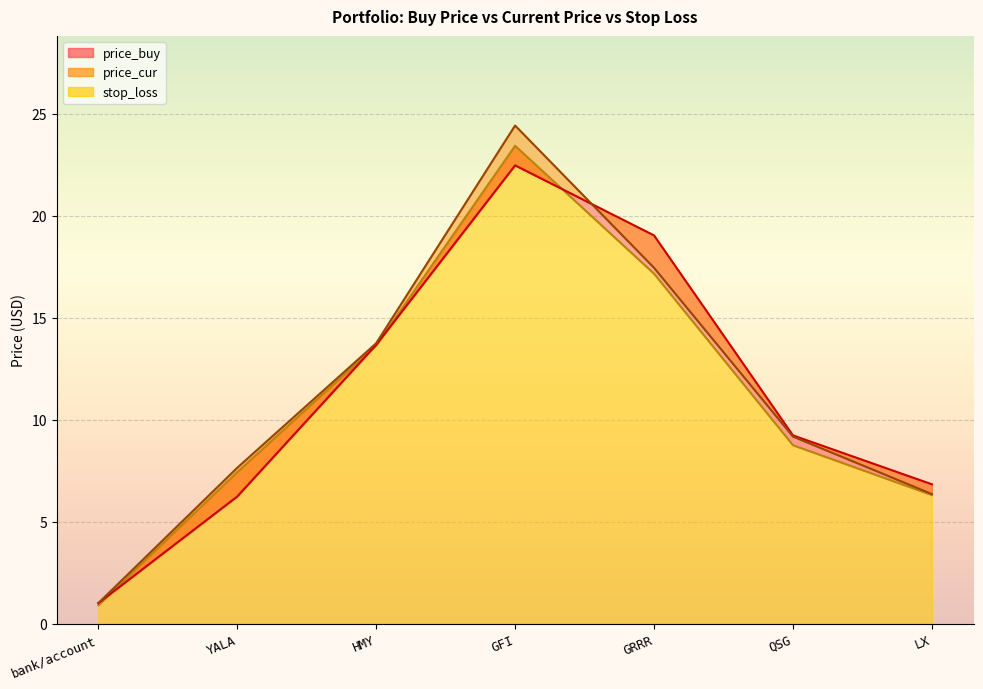

What is the difference between the highest and lowest values at YALA?

1.4